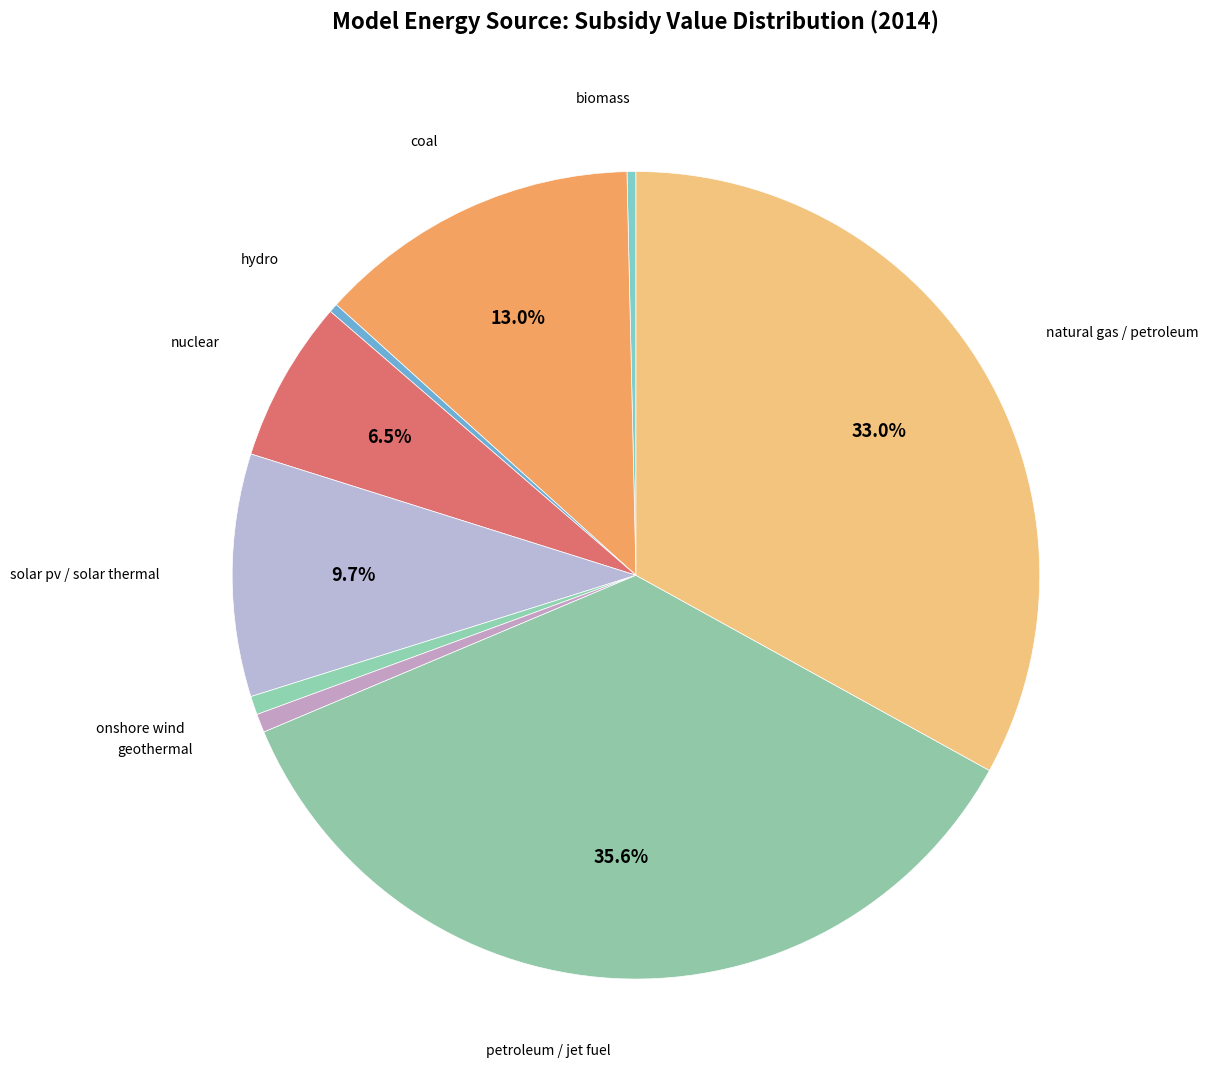

How many slices are in this pie chart?

9